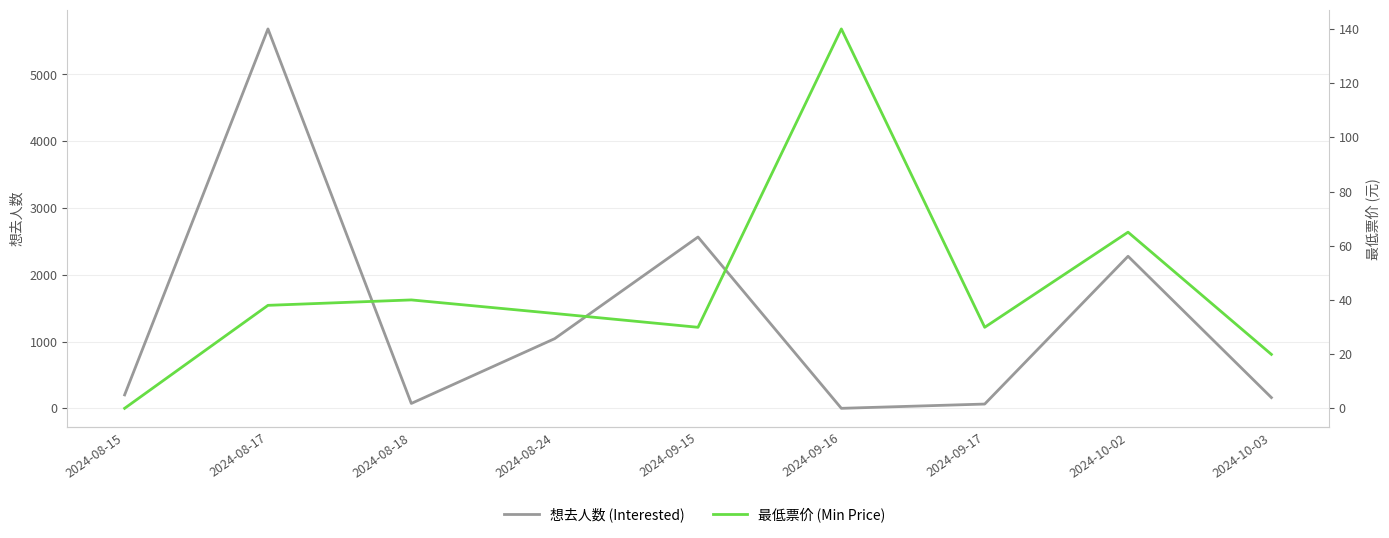

Where is the first local minimum for 想去人数 (Interested)?

2024-08-18